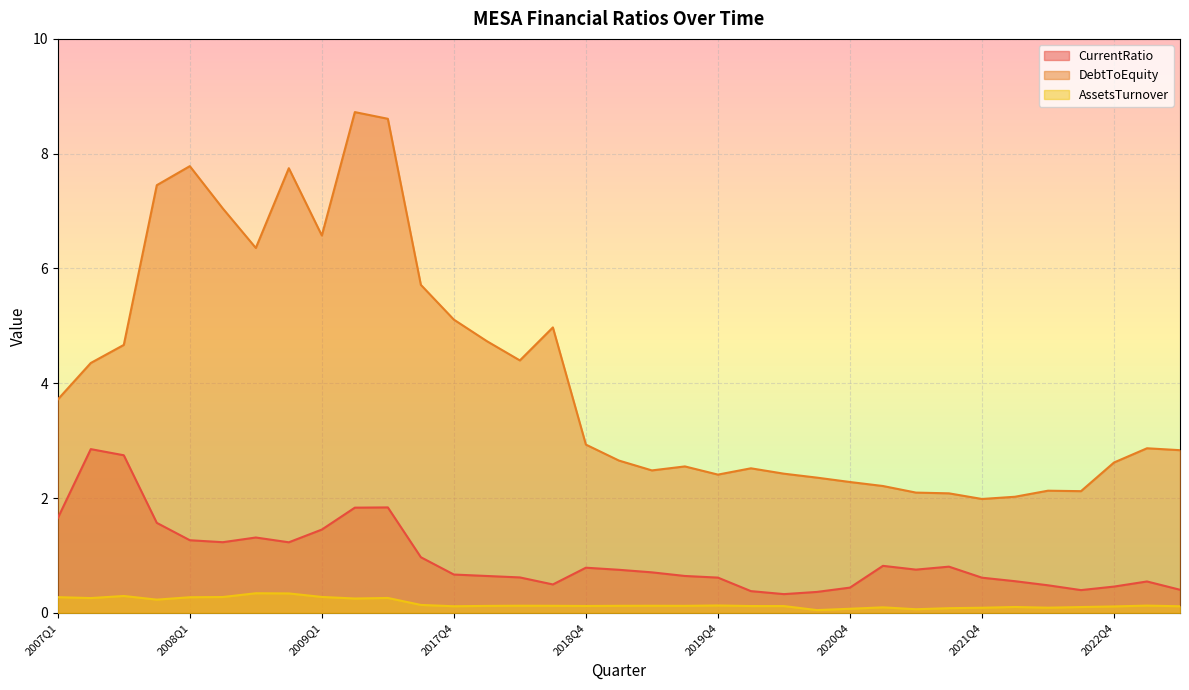

True or false: DebtToEquity has a value of 0.5 at 2022Q3.

False